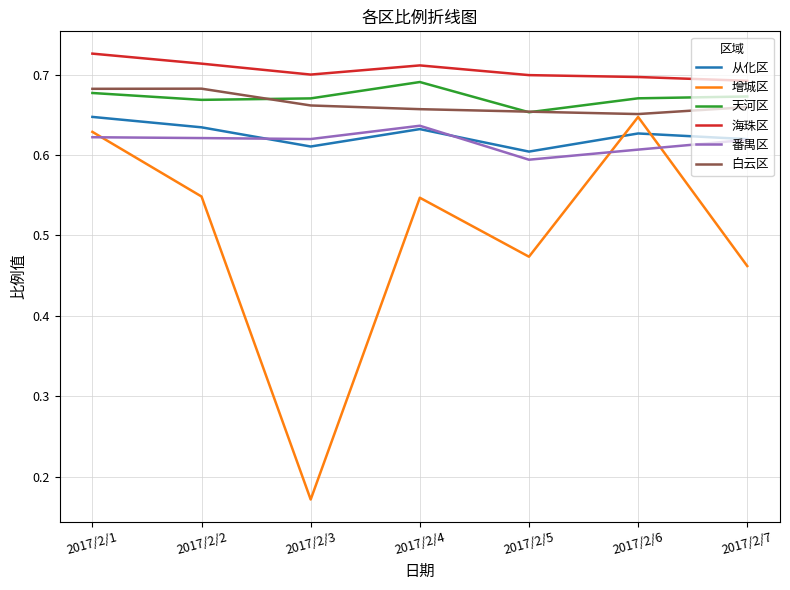

The 海珠区 series shows 0.2 at 2017/2/4. True or false?

False